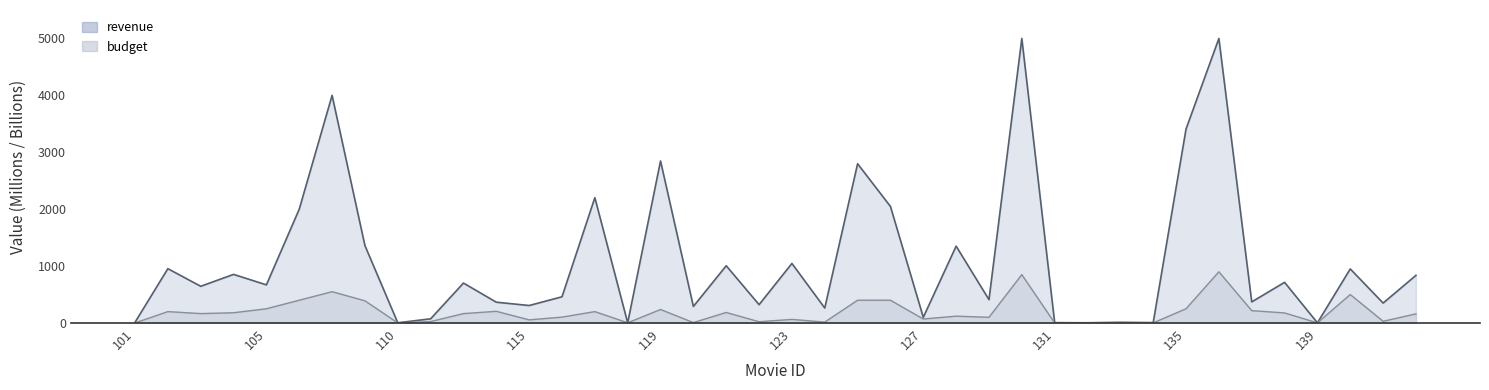

What is the value of the 14th point from the left?

103.0